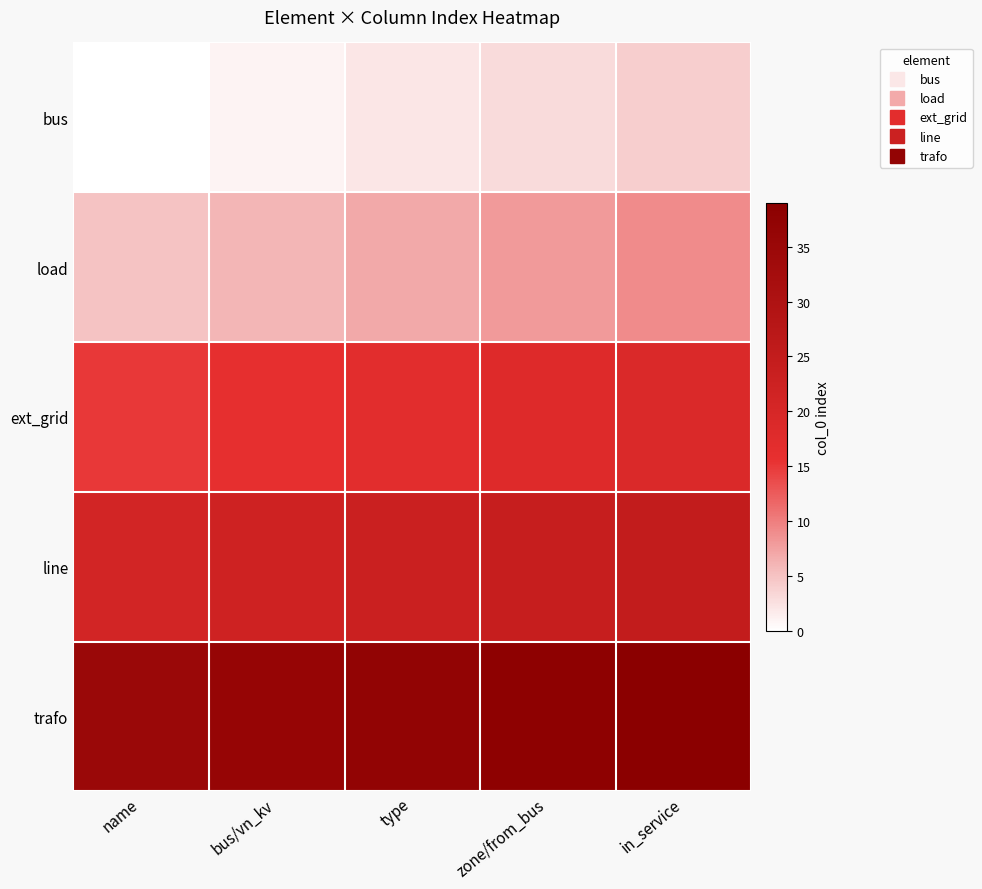

At type, list the series in order from largest to smallest.

trafo, line, ext_grid, load, bus